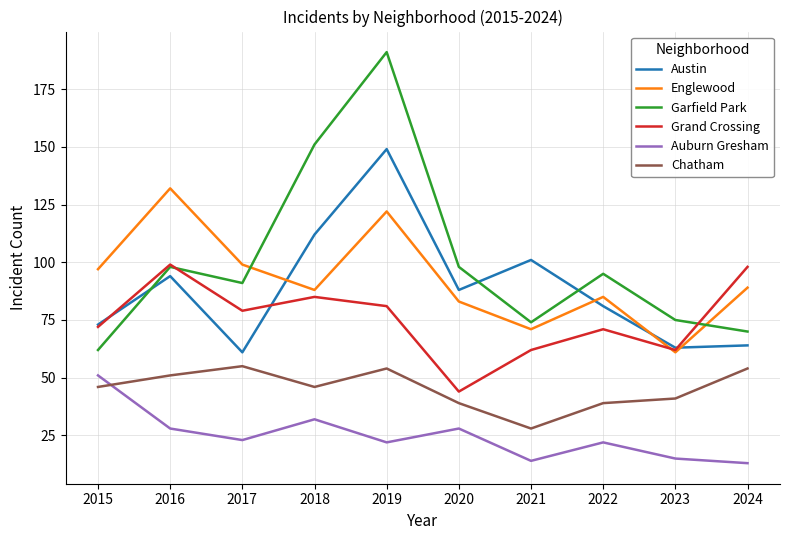

True or false: Chatham and Englewood cross at least once.

False